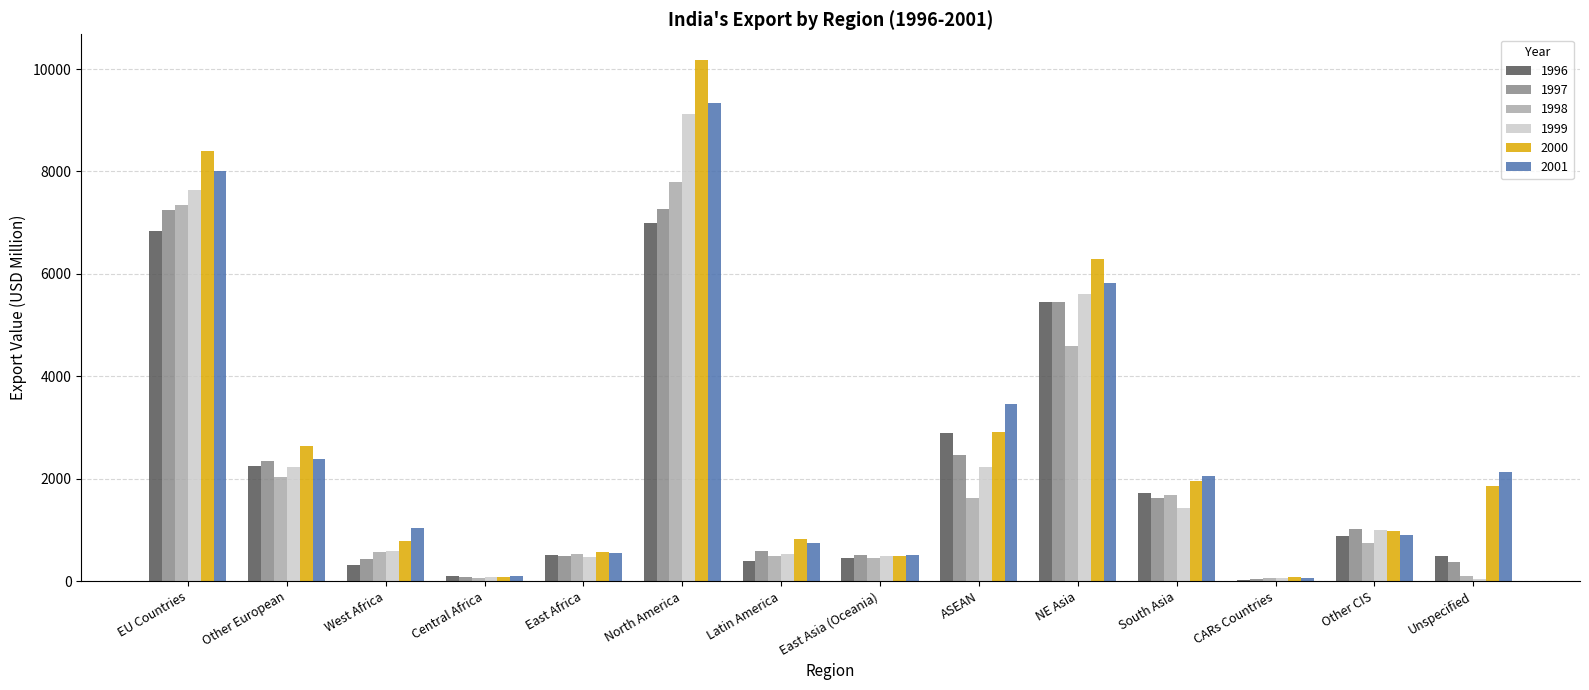

At which category does the chart reach its peak across all series?

North America